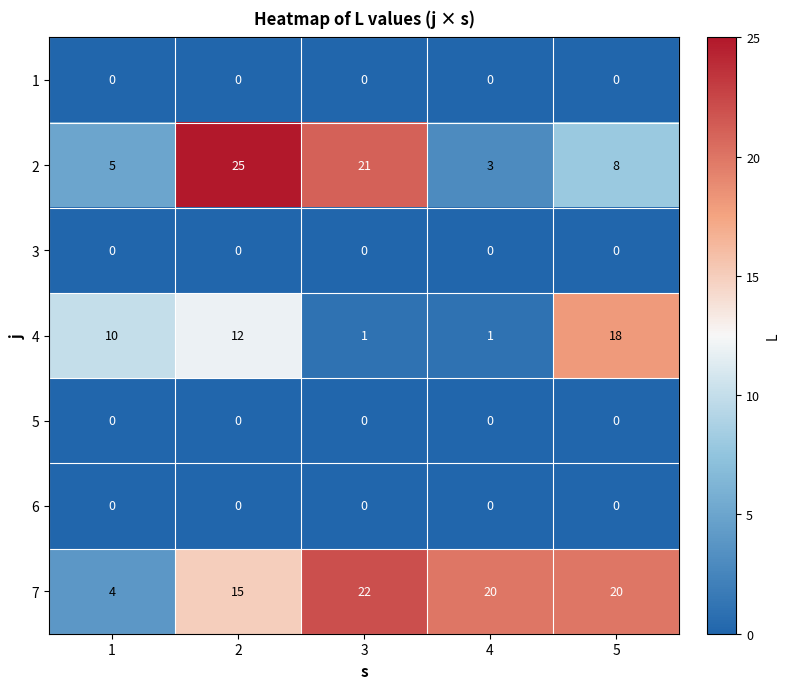

At which category is the sum across all series the highest?

2